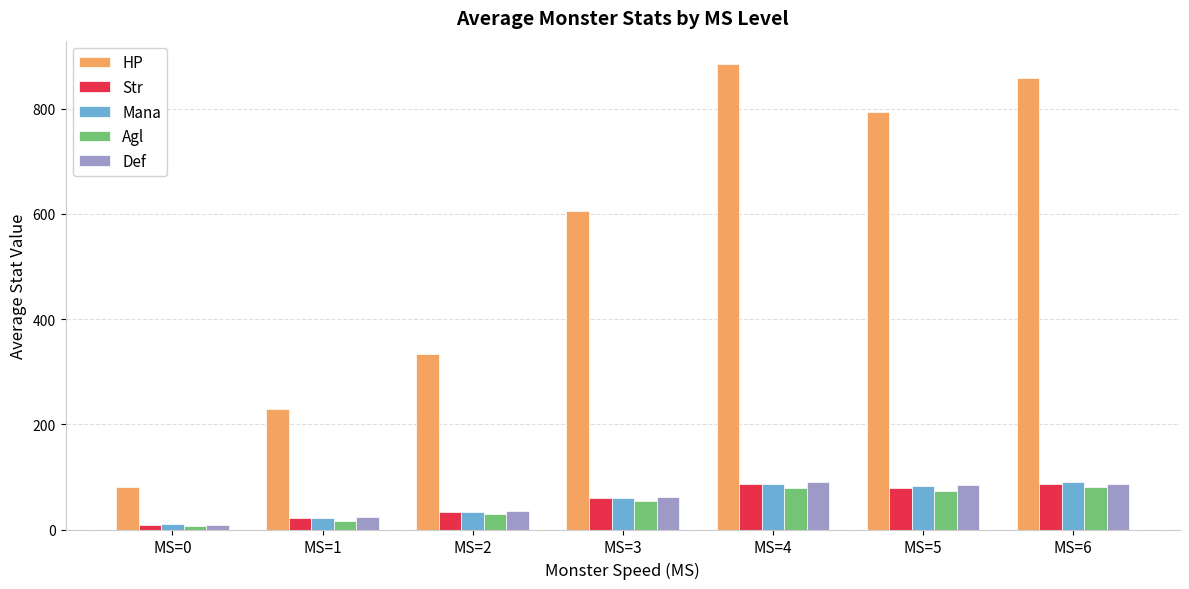

What is the average value of the Def series?

55.9